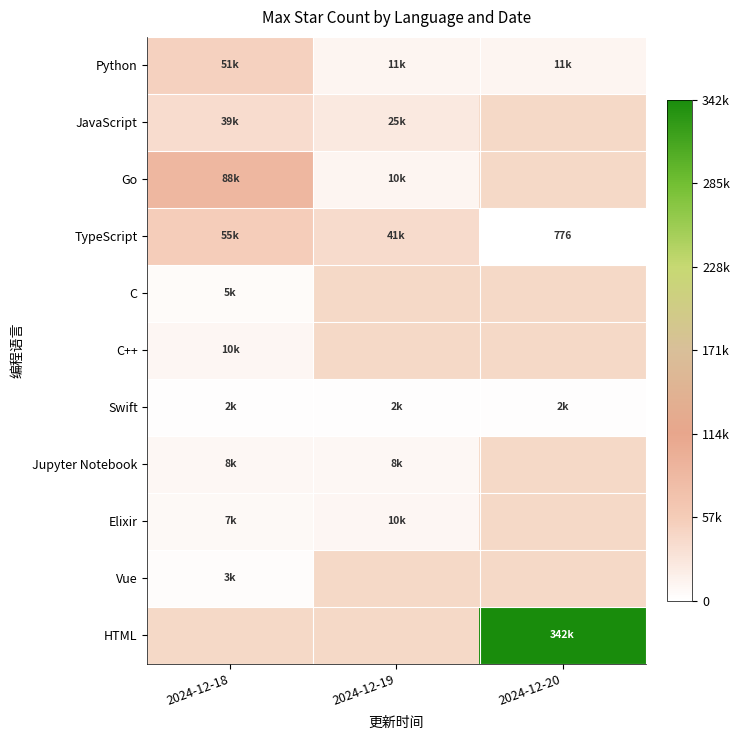

Count the number of categories in the chart.

3